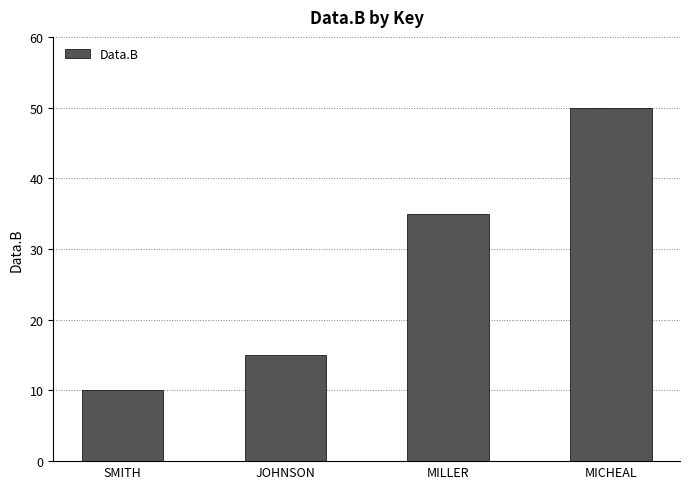

Read the value at JOHNSON, to the nearest 10.

20